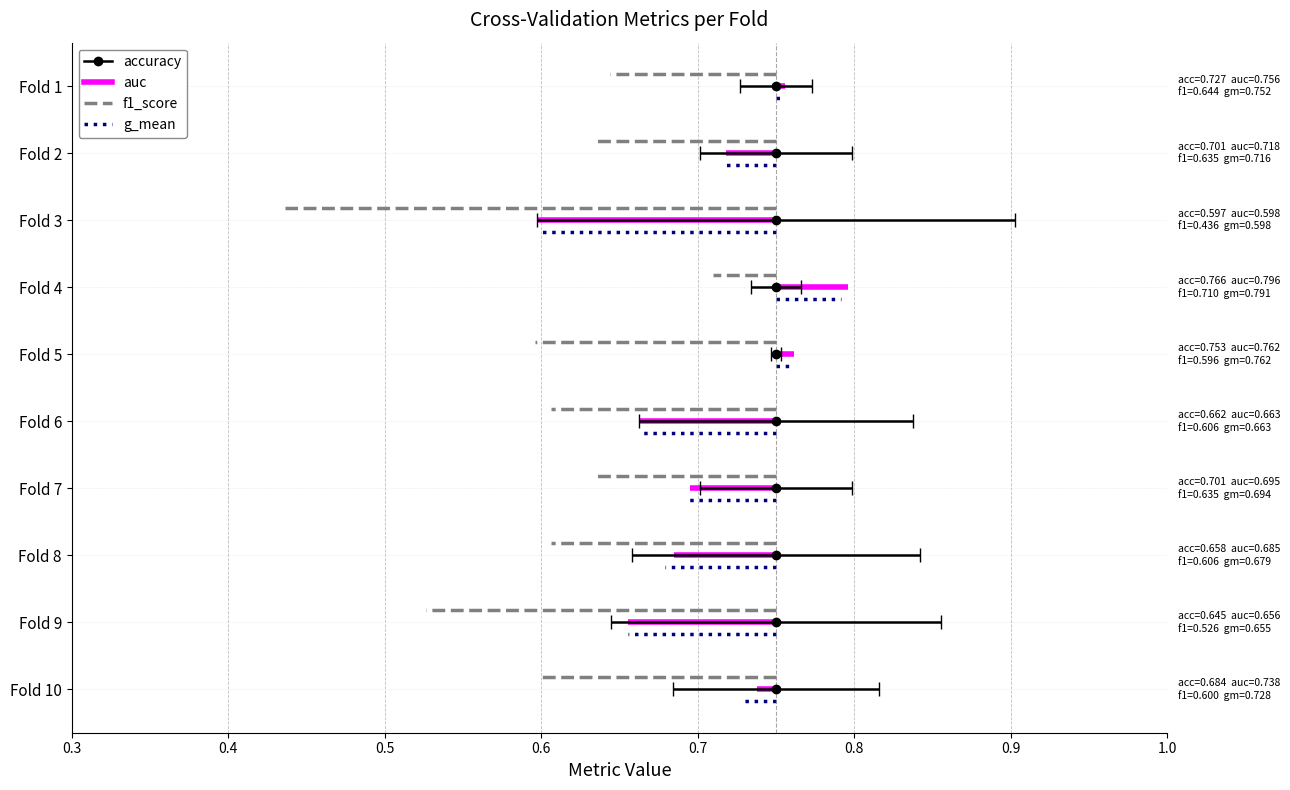

Is it true that g_mean equals 2.0 at 0.4?

False